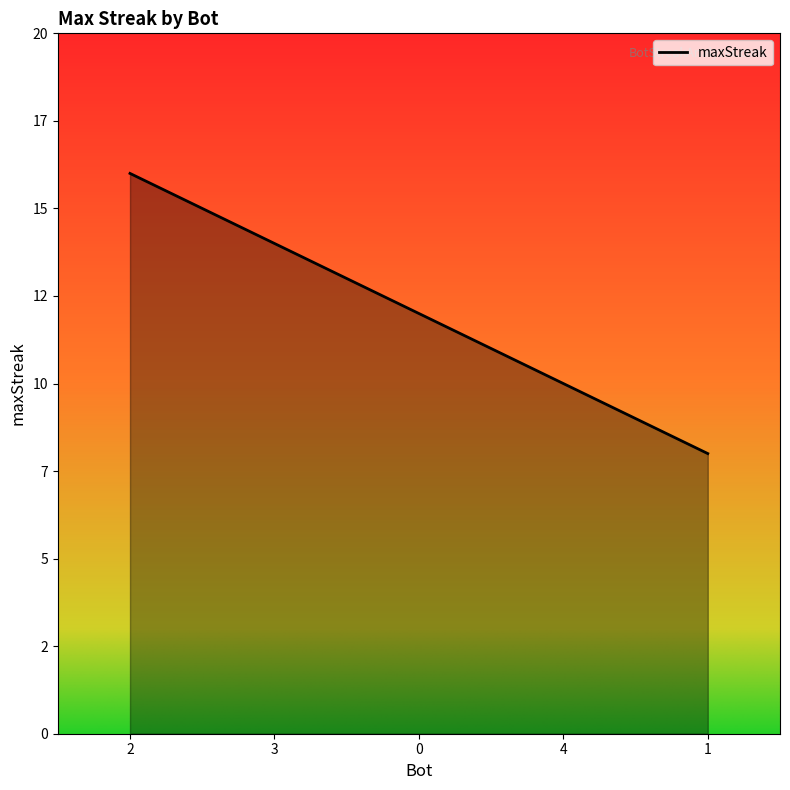

Is this an area chart (filled region under the line)?

Yes